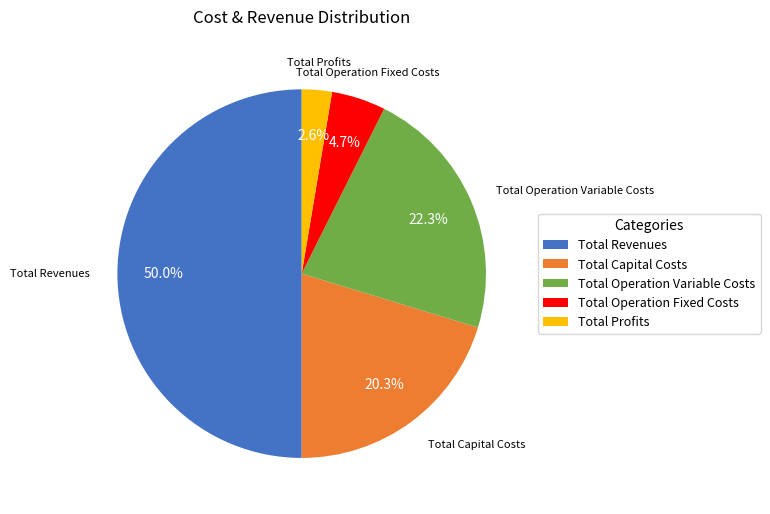

What percentage is the Total Operation Fixed Costs slice, to the nearest percent?

5%